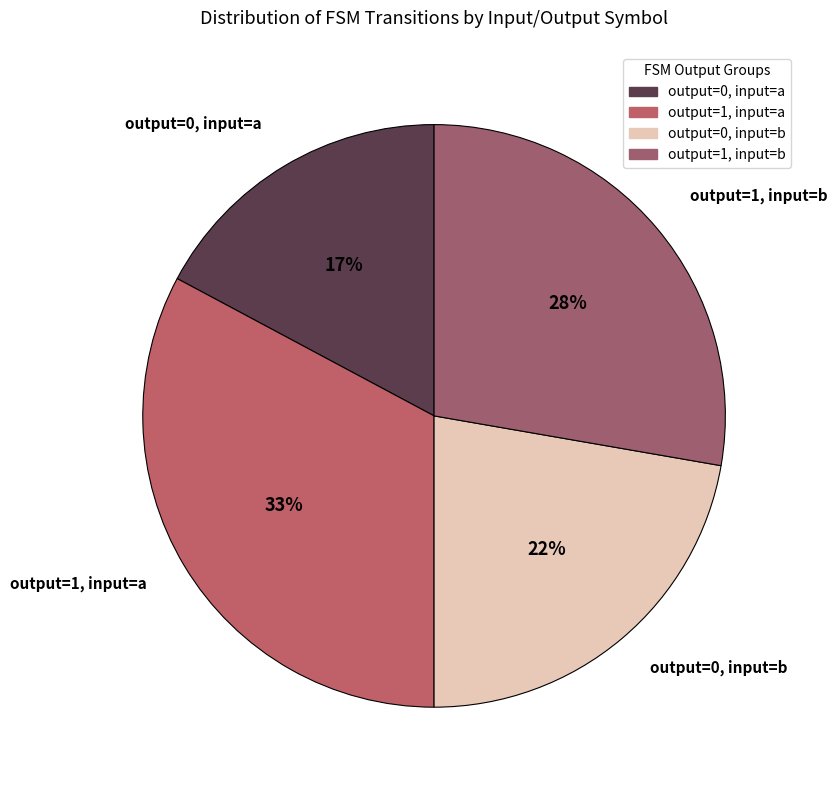

How many slices are in this pie chart?

4